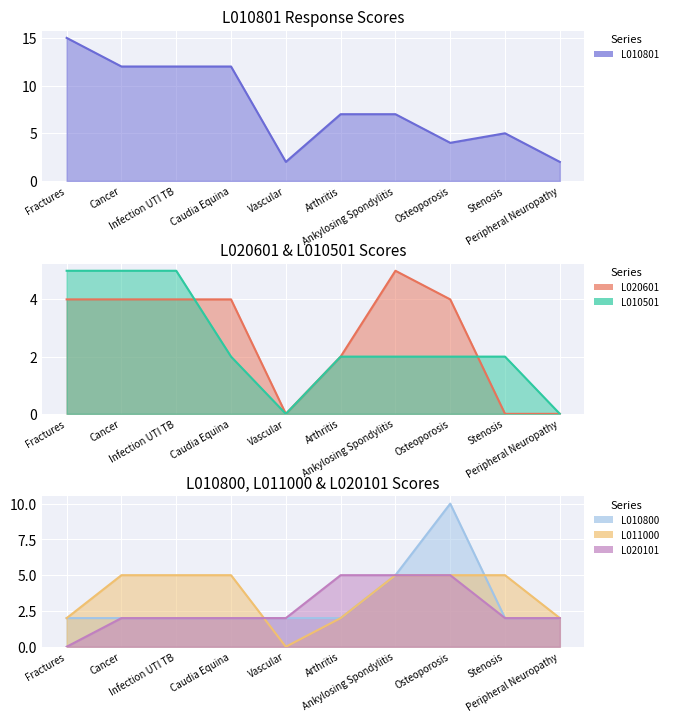

Reading left to right, list all the values displayed in this chart.

L010801: 15	12	12	12	2	7	7	4	5	2
L020601: 4	4	4	4	0	2	5	4	0	0
L010501: 5	5	5	2	0	2	2	2	2	0
L010800: 2	2	2	2	2	2	5	10	2	2
L011000: 2	5	5	5	0	2	5	5	5	2
L020101: 0	2	2	2	2	5	5	5	2	2